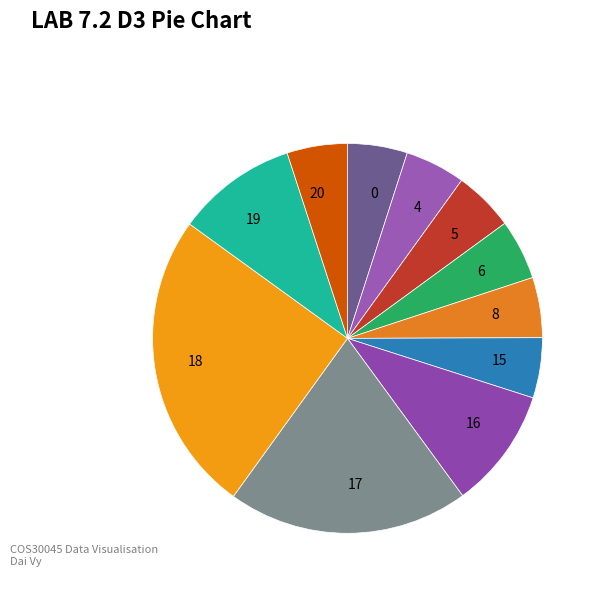

Does any single category account for the majority?

No